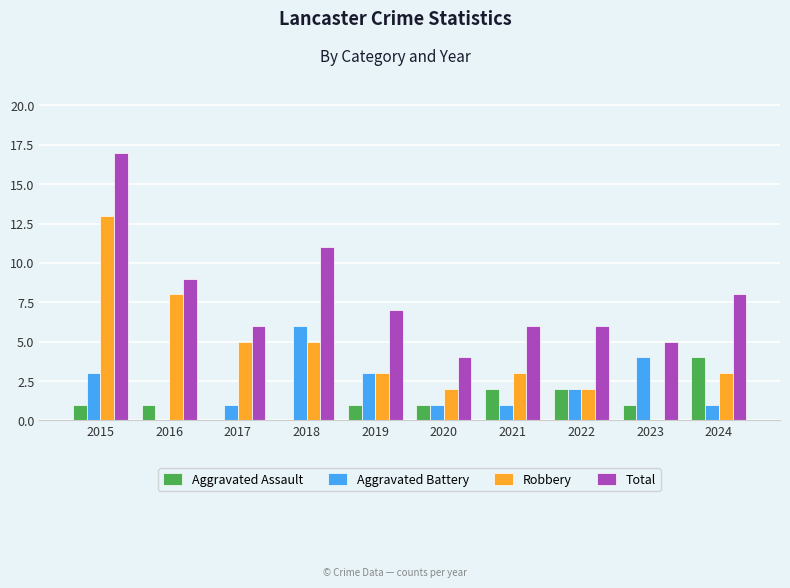

Where does the Total series first go above 7?

2015